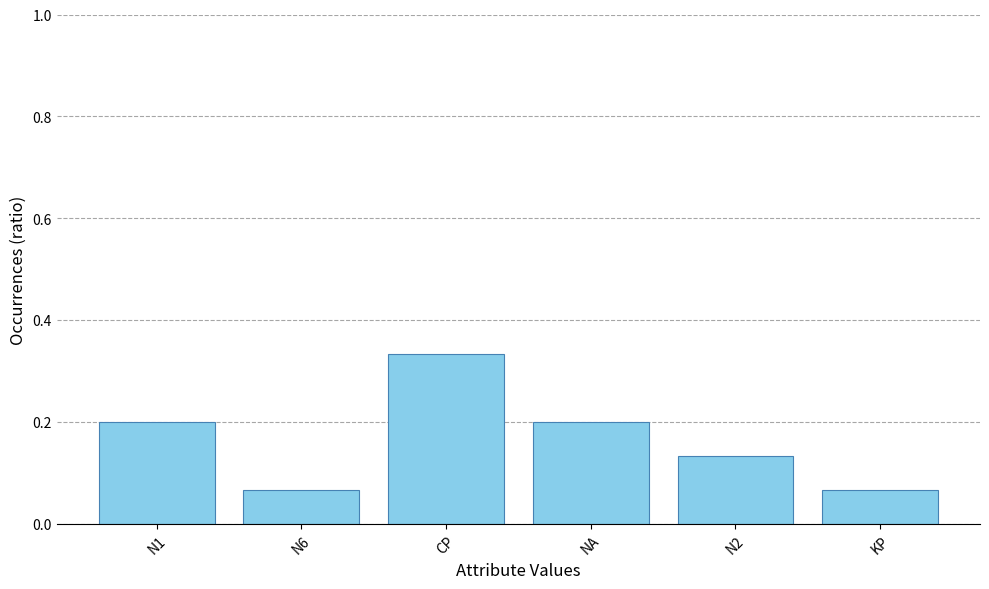

How many distinct data groups are displayed?

1